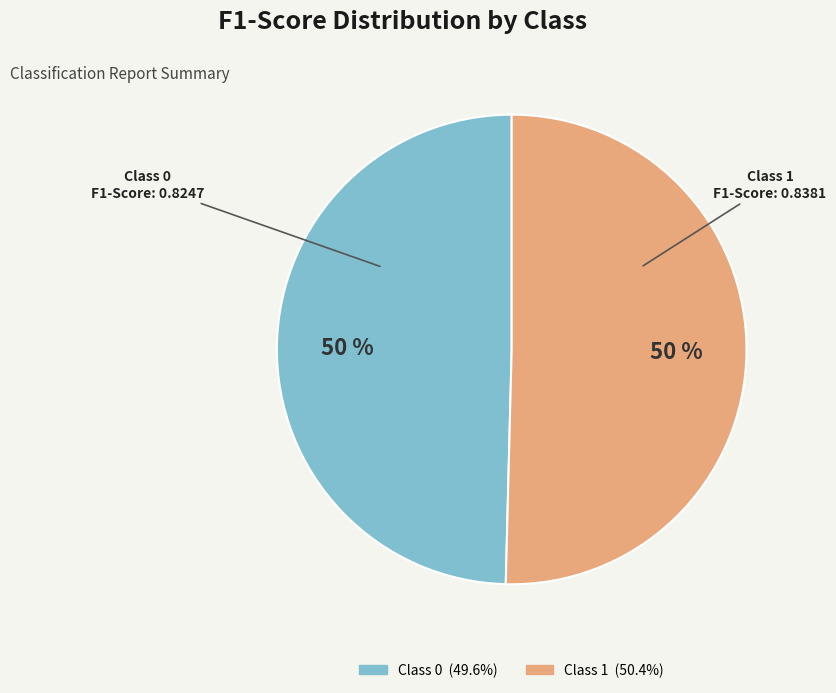

To the nearest percent, what is the average slice percentage?

50%